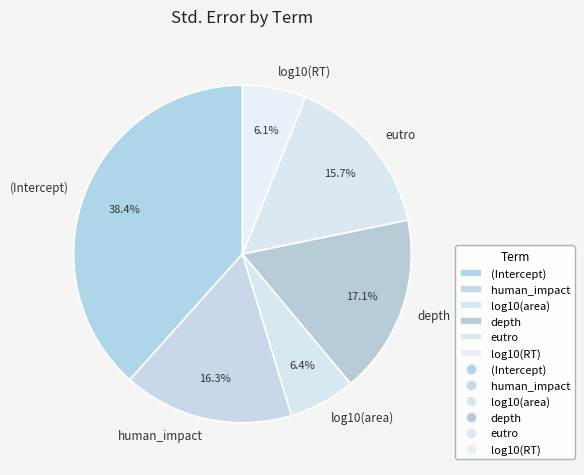

Count the number of slices in the pie.

6